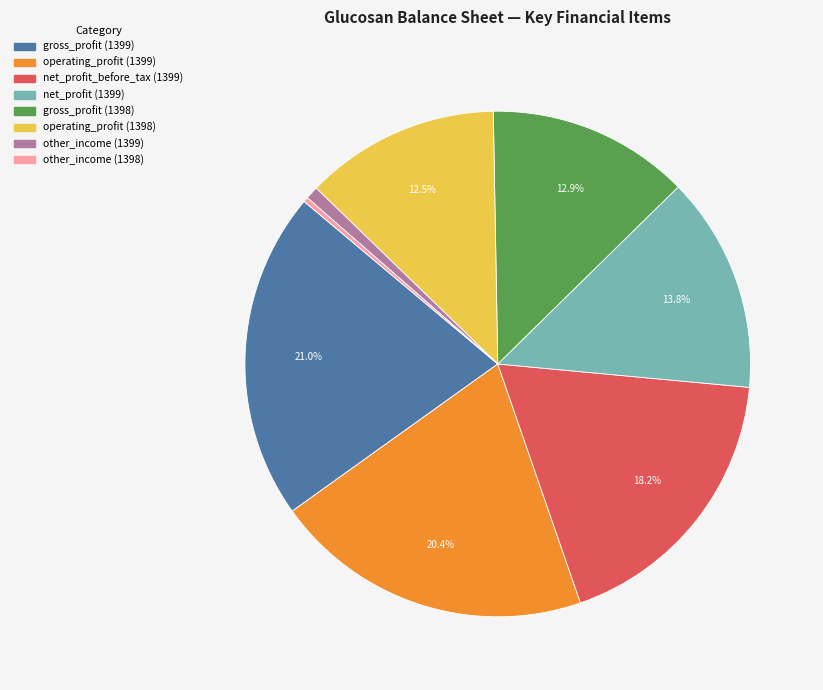

Approximately how many times larger is the value at other_income (1399) compared to gross_profit (1398)?

0.1